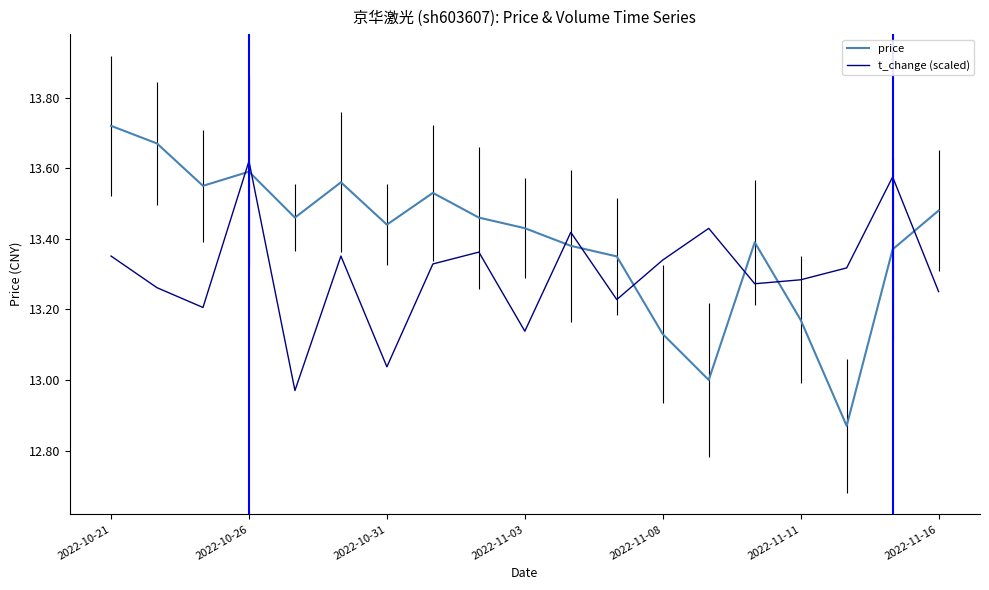

How many interior local valleys does the price series have?

5